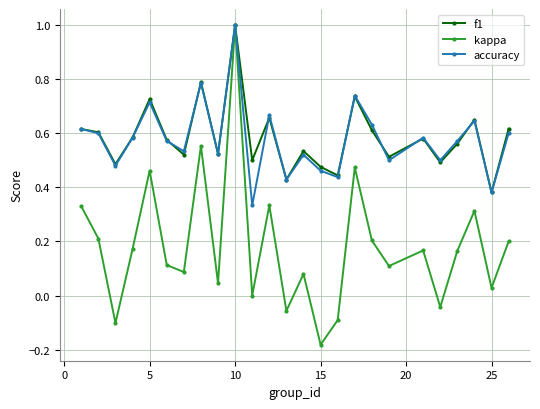

Which series ends up on top after the final intersection of accuracy and f1?

f1